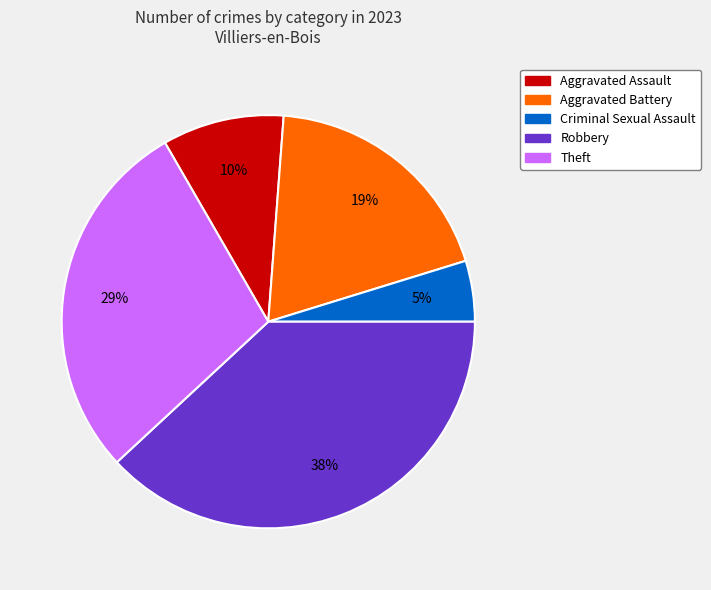

To the nearest percent, what is the difference between the largest and smallest slice percentages?

33%